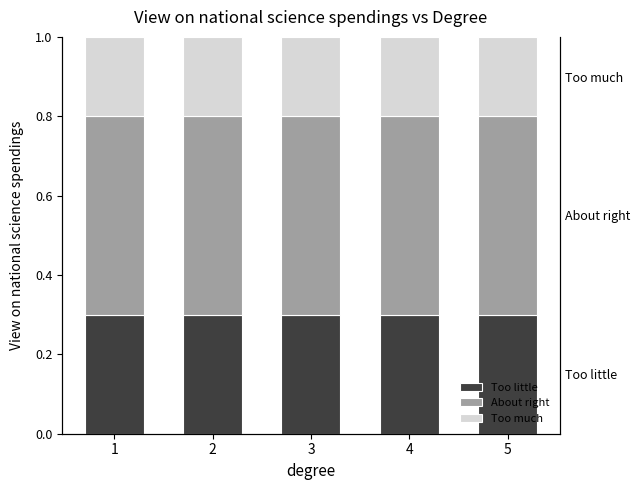

How many series are shown in this chart?

3